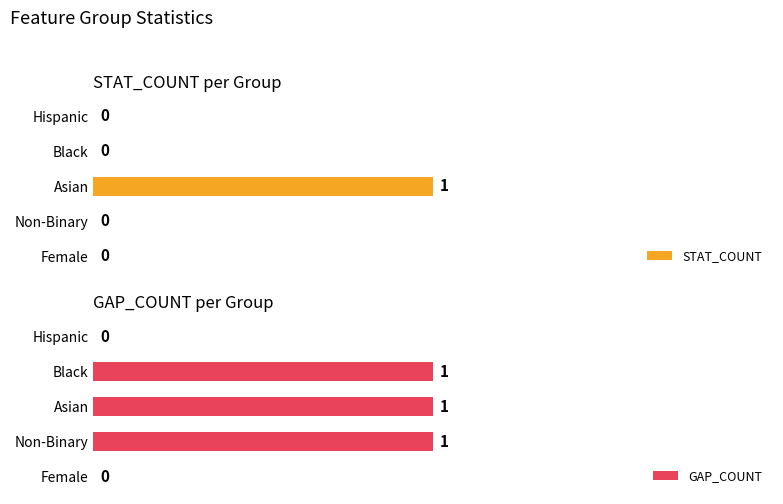

What are all the series names shown in the legend?

STAT_COUNT, GAP_COUNT